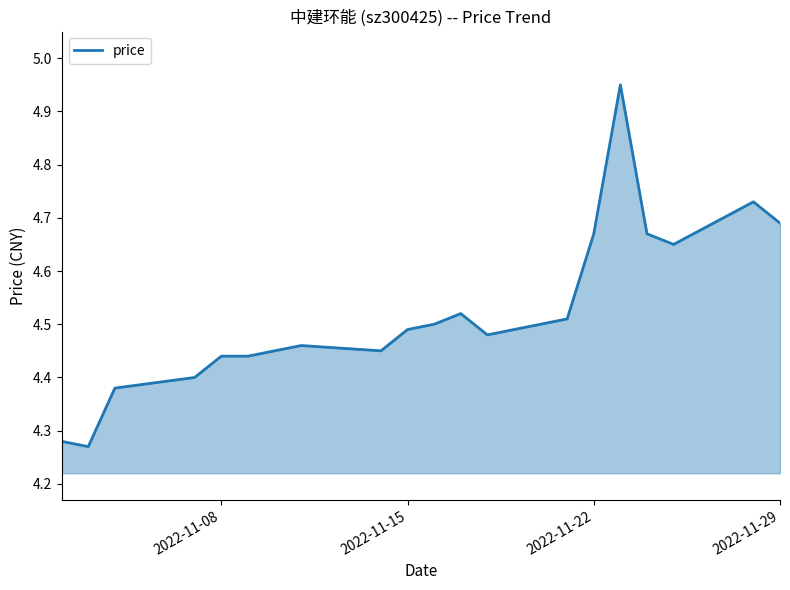

What is the difference between the maximum and minimum values?

0.7